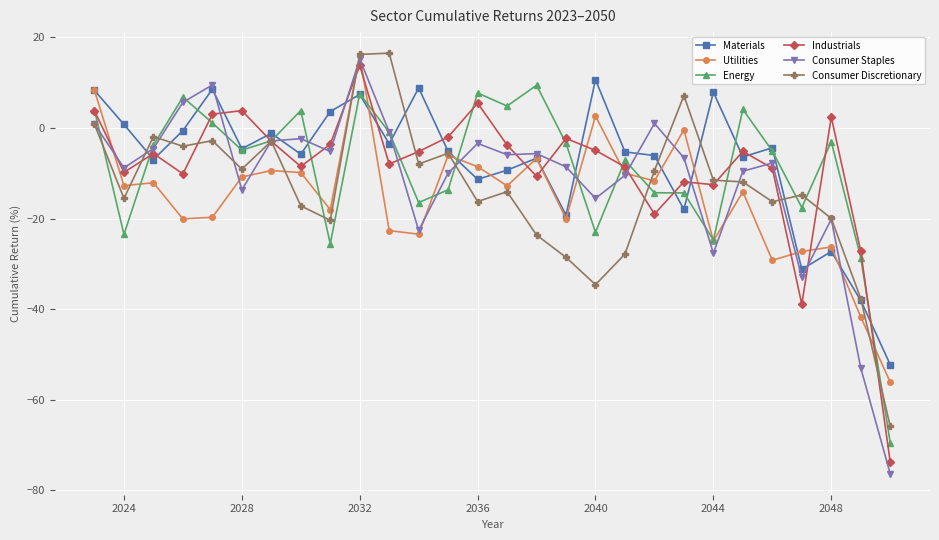

What is the value of the Utilities point at the 27th from the left?

-41.7